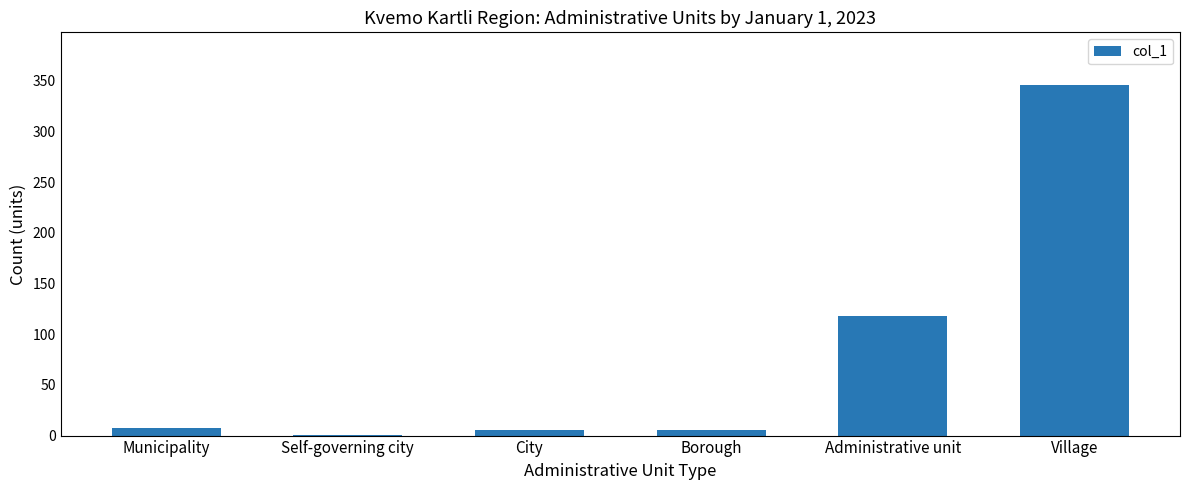

Which label corresponds to the largest value in the chart?

Village